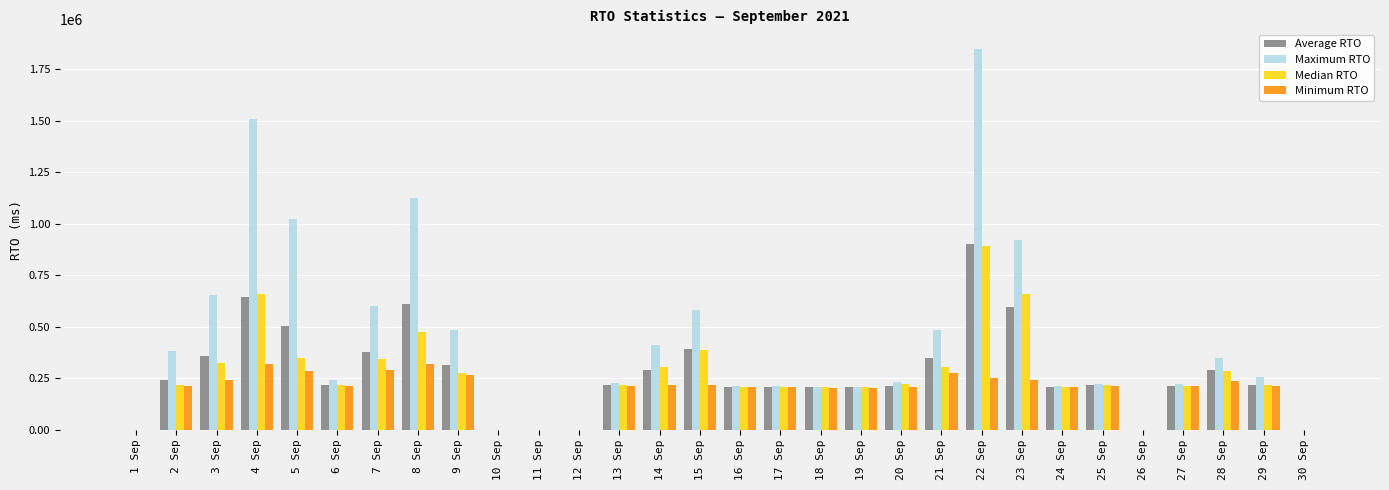

Is the value of Median RTO at 21 Sep greater than the value of Maximum RTO at 20 Sep?

Yes